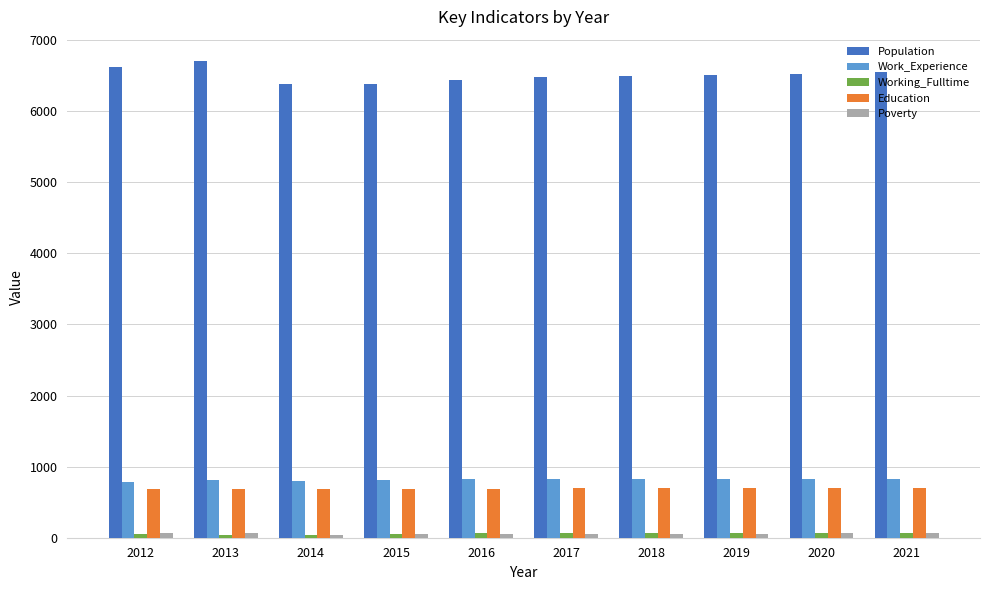

Does the chart contain stacked bars?

No